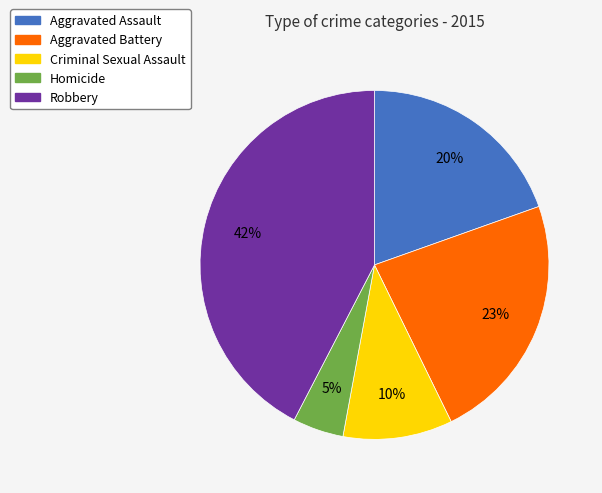

Rank the categories by value from highest to lowest.

Robbery, Aggravated Battery, Aggravated Assault, Criminal Sexual Assault, Homicide